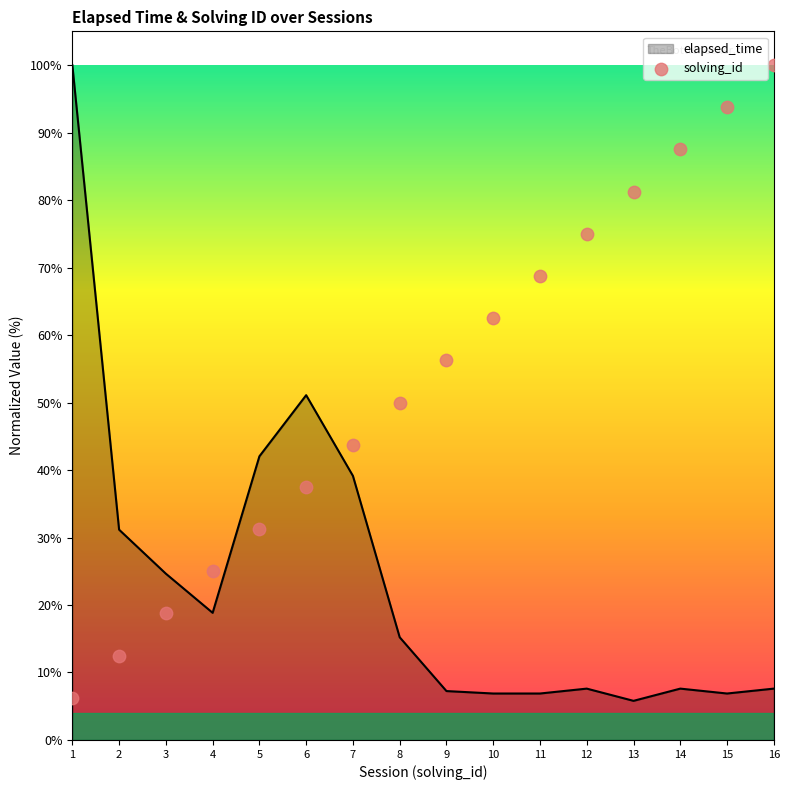

Between 16 and 12, which is larger?

16